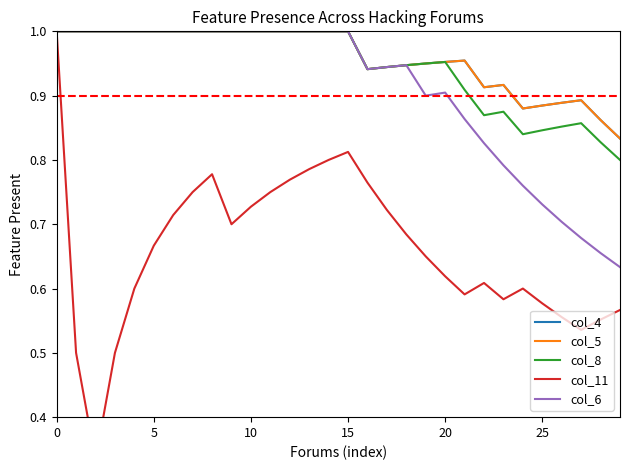

What is the smallest value displayed?

0.3